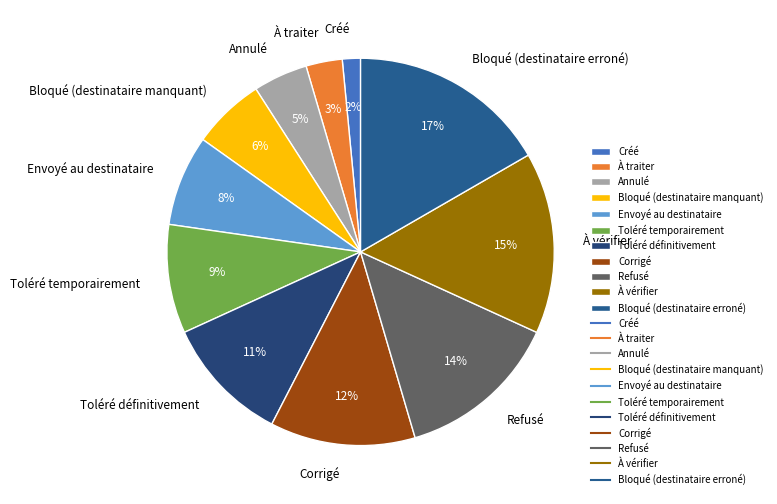

Is À traiter the majority of the pie?

No